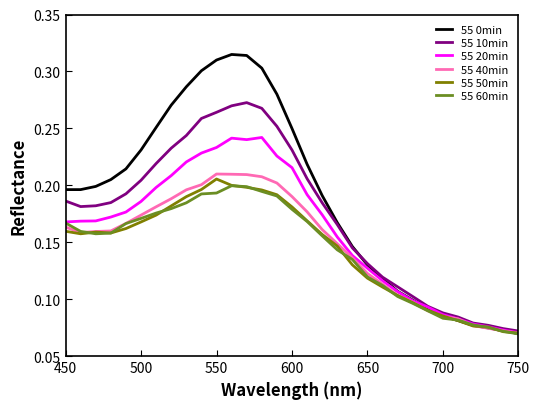

Which series has the widest spread of values?

55 0min